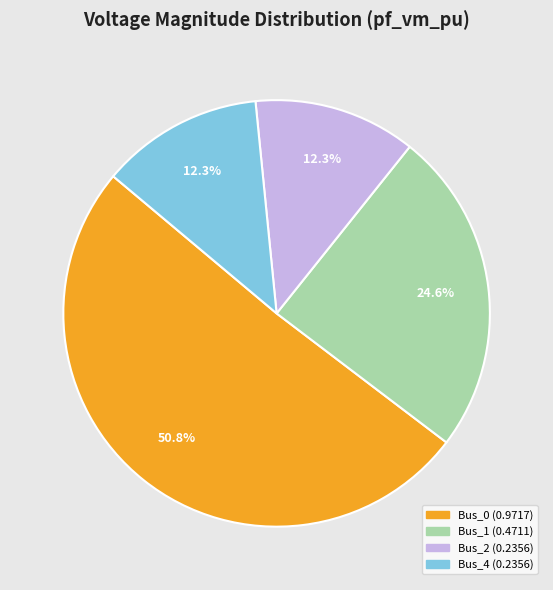

Is there any slice that represents more than half of the pie?

Yes